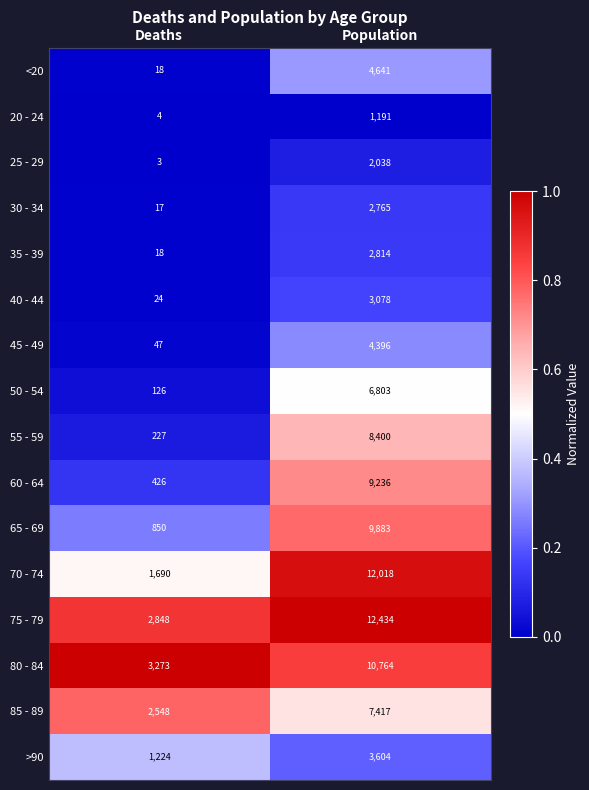

Which series changed the most between Deaths and Population?

70 - 74